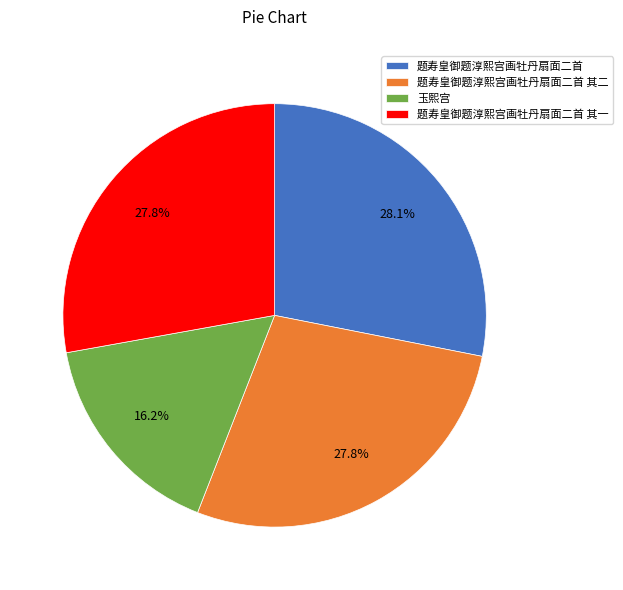

To the nearest percent, what is the combined percentage of 题寿皇御题淳熙宫画牡丹扇面二首 其二 and 题寿皇御题淳熙宫画牡丹扇面二首 其一?

56%